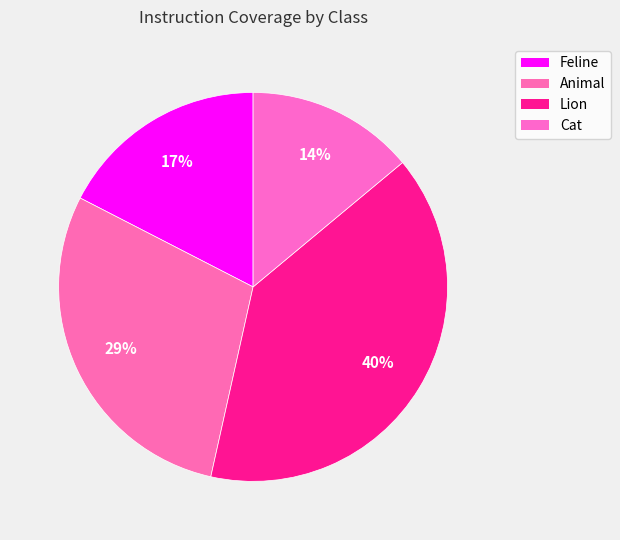

To the nearest percent, what is the average slice percentage?

25%